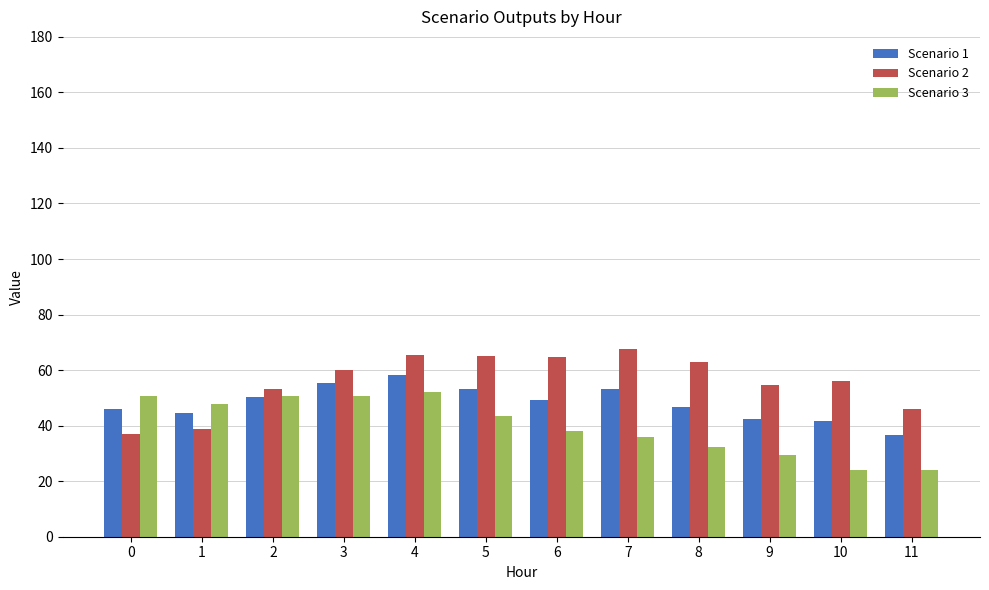

What is the total value across all series at 3?

166.0